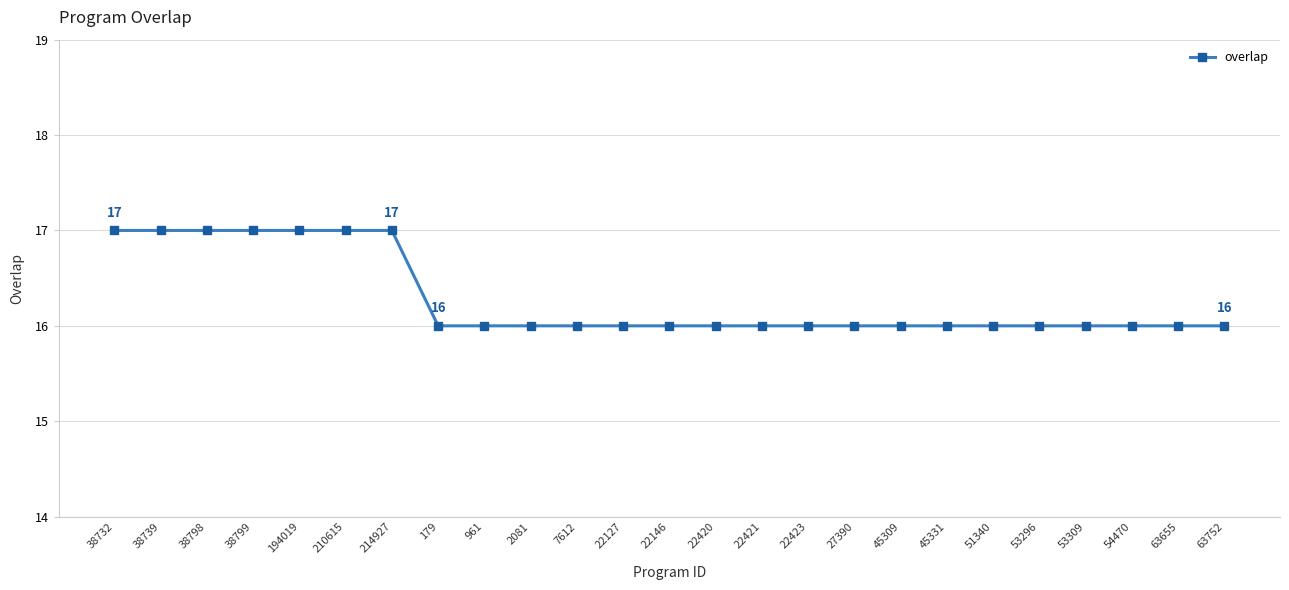

Reading left to right, transcribe all the data shown in this chart.

17	17	17	17	17	17	17	16	16	16	16	16	16	16	16	16	16	16	16	16	16	16	16	16	16